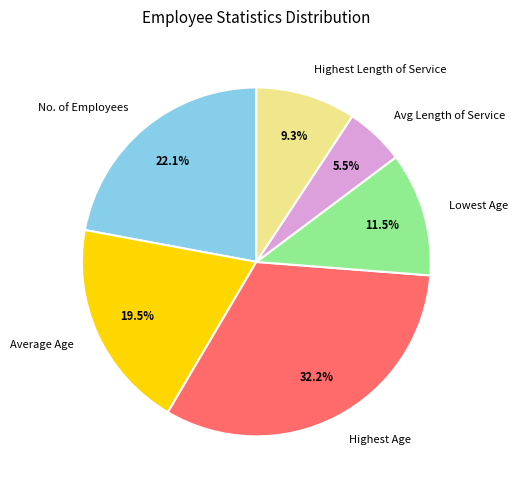

To the nearest percent, what is the difference between the largest and smallest slice percentages?

27%